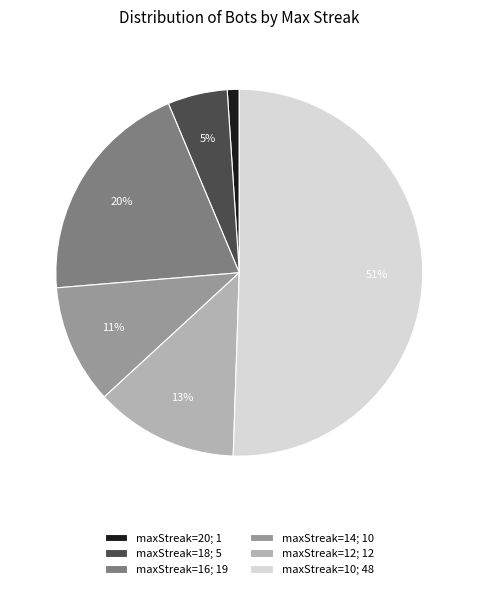

What percentage is the maxStreak=16 slice, to the nearest percent?

20%